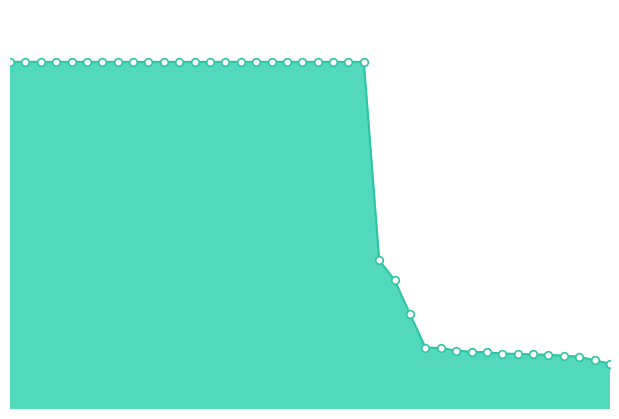

Does the chart have visible grid lines?

No